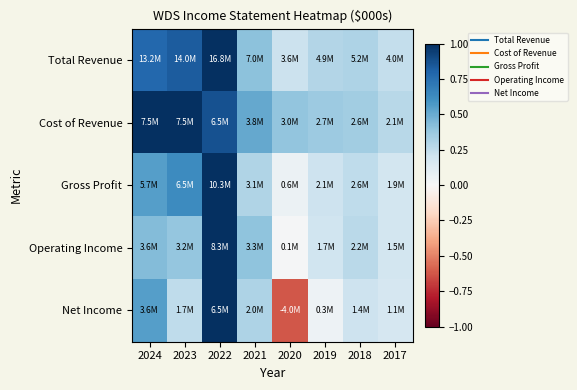

At how many categories does at least one series exceed 0?

8